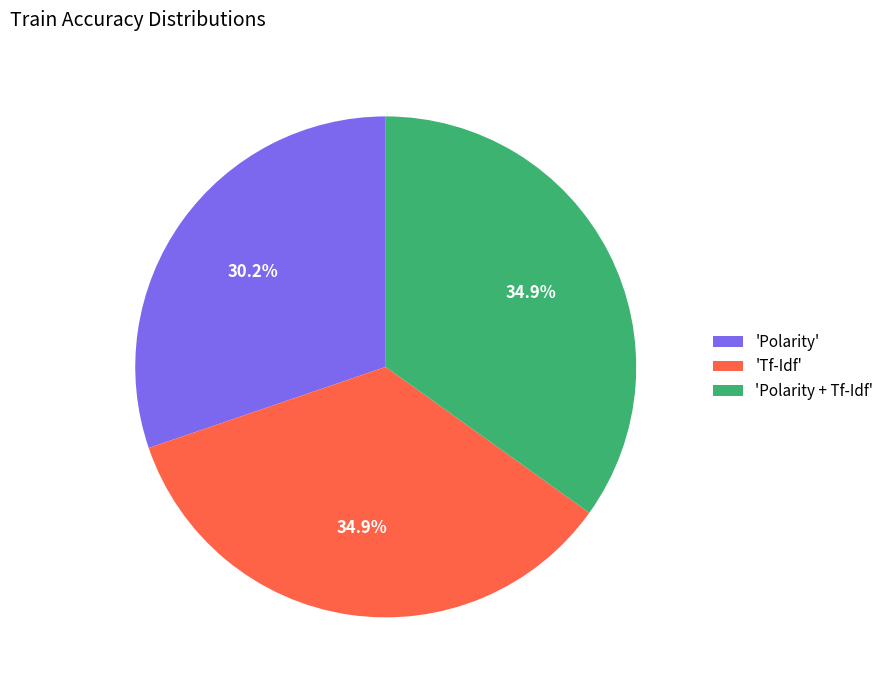

Combined, do 'Polarity + Tf-Idf' and 'Polarity' account for over 50%?

Yes